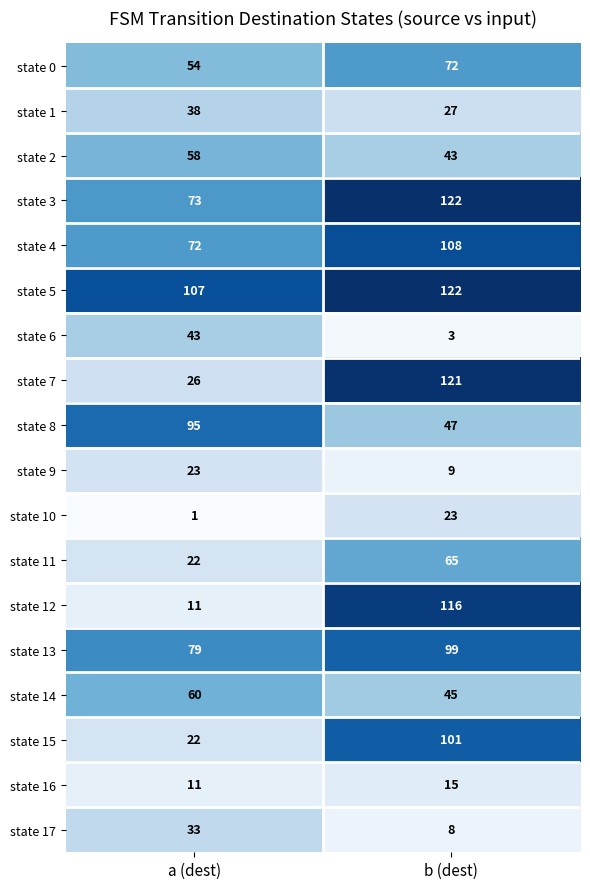

List the labels in order of state 8 value, smallest first.

b (dest), a (dest)